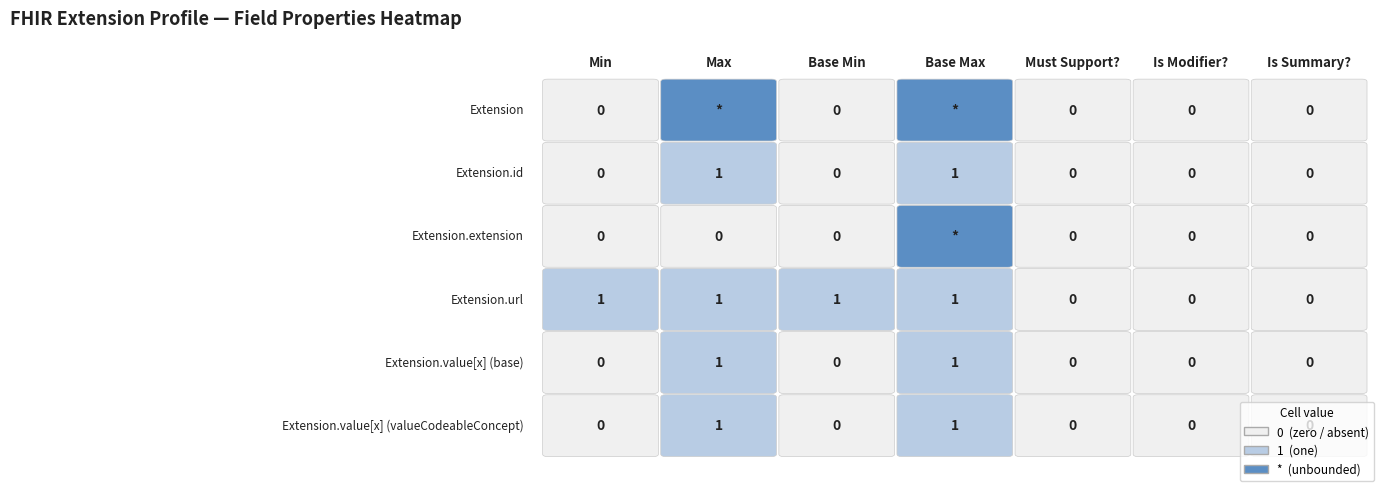

List the series in order of their peak value, lowest first.

Extension, Extension.extension, Extension.id, Extension.url, Extension.value[x] (base), Extension.value[x] (valueCodeableConcept)